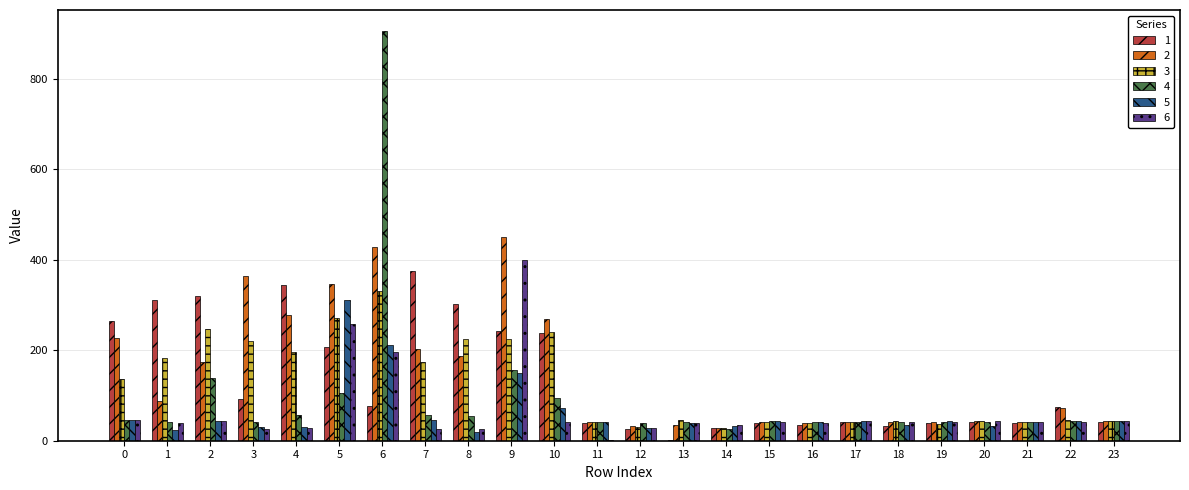

What is the highest value of the 4 series?

906.8